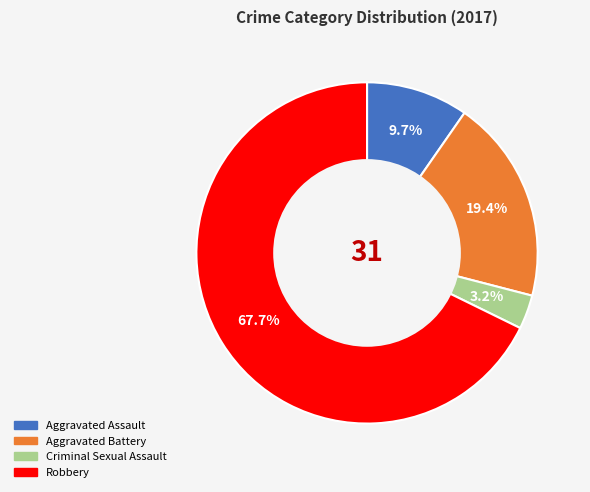

How many segments does this pie chart have?

4